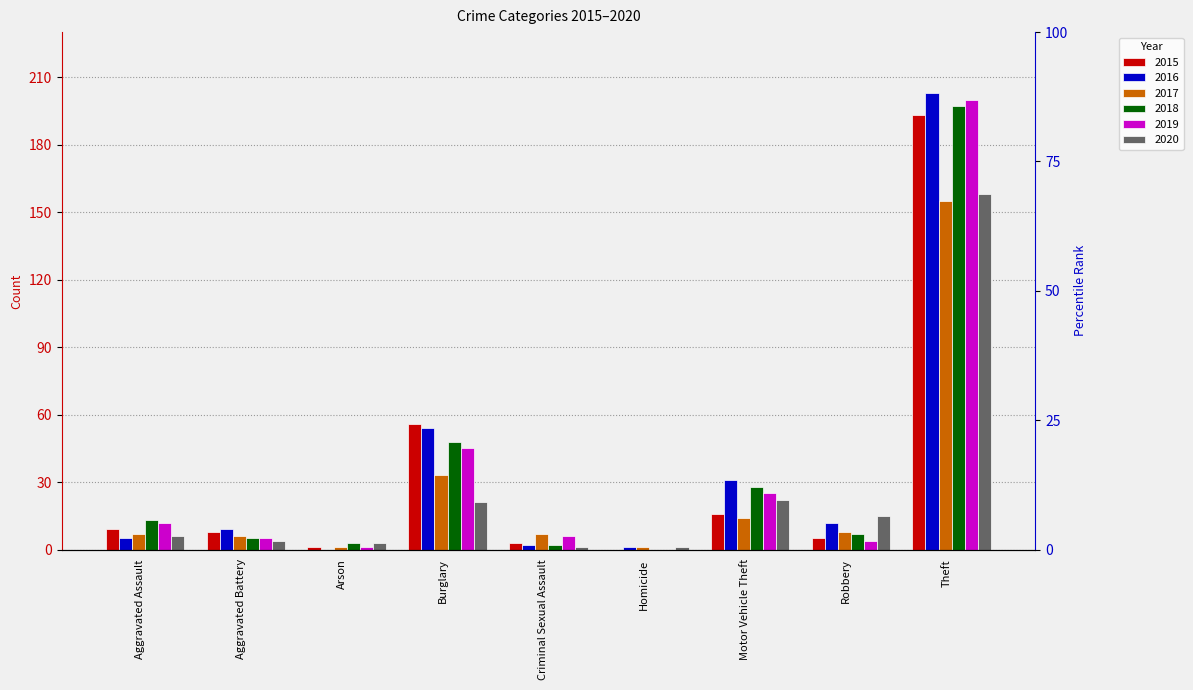

What are all the series names shown in the legend?

2015, 2016, 2017, 2018, 2019, 2020